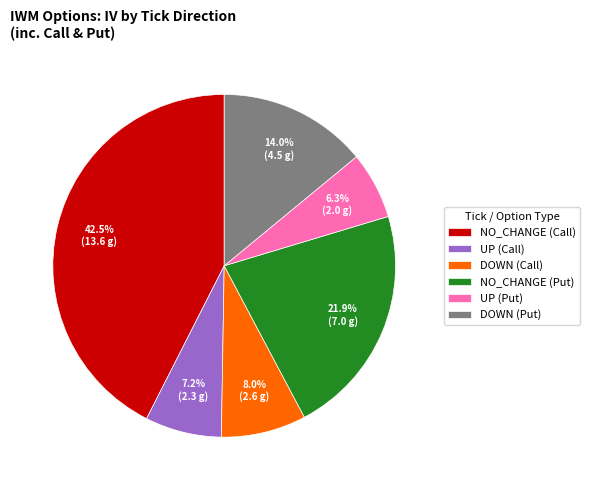

Is there a majority slice in this chart?

No